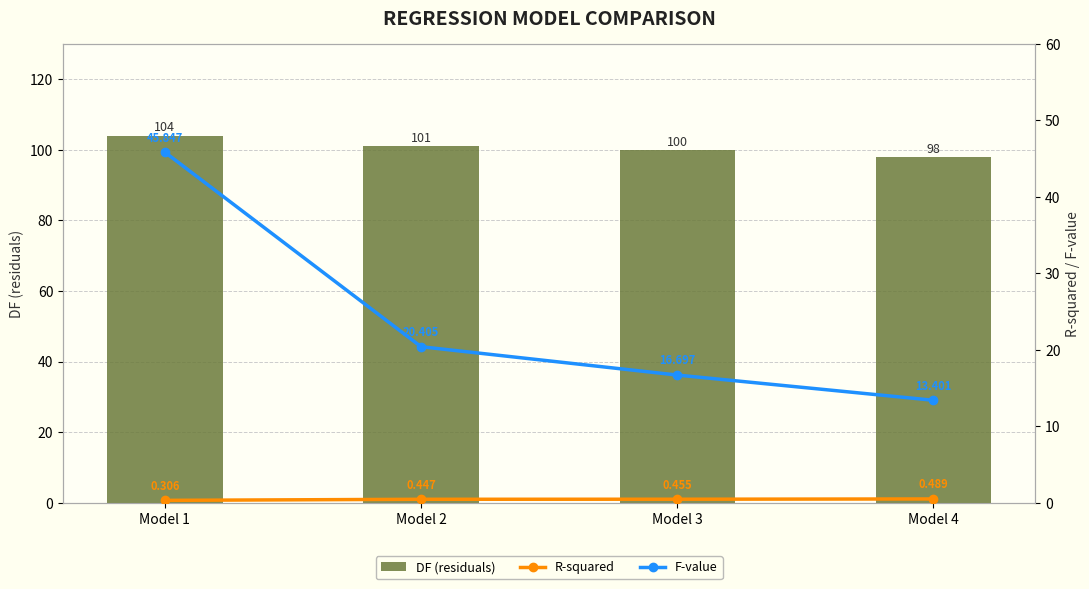

What is the approximate value of R-squared at Model 2?

0.4